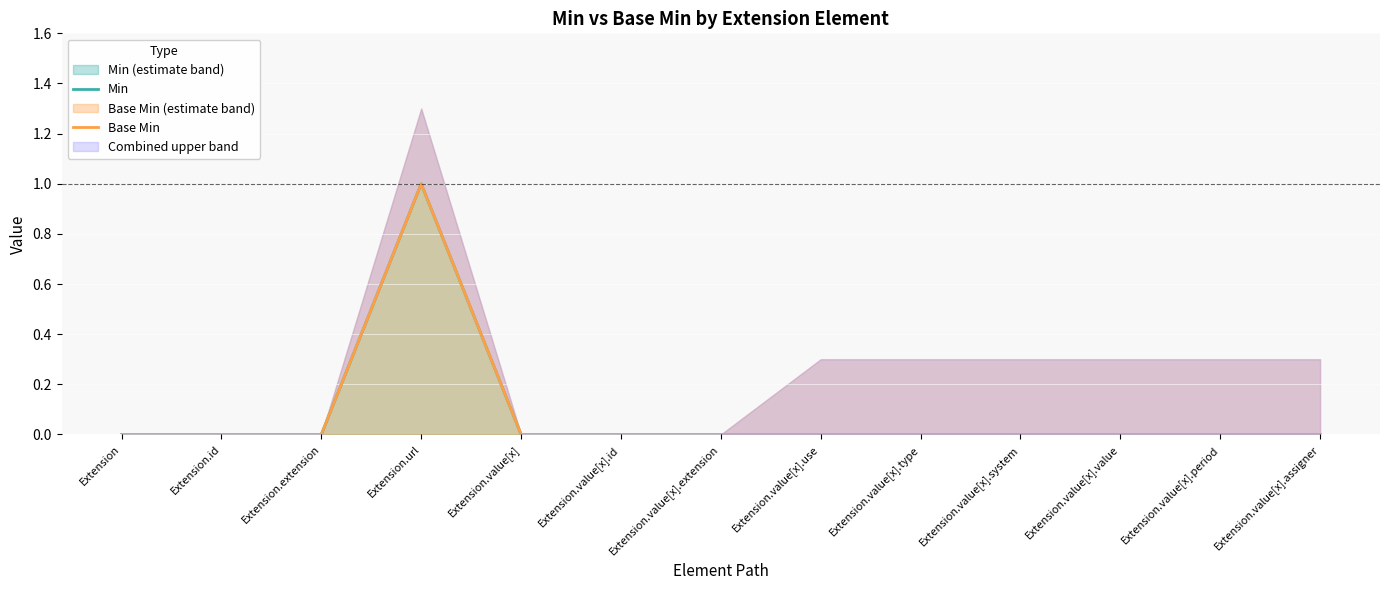

Rank the categories by Base Min value from highest to lowest.

Extension.url, Extension, Extension.id, Extension.extension, Extension.value[x], Extension.value[x].id, Extension.value[x].extension, Extension.value[x].use, Extension.value[x].type, Extension.value[x].system, Extension.value[x].value, Extension.value[x].period, Extension.value[x].assigner